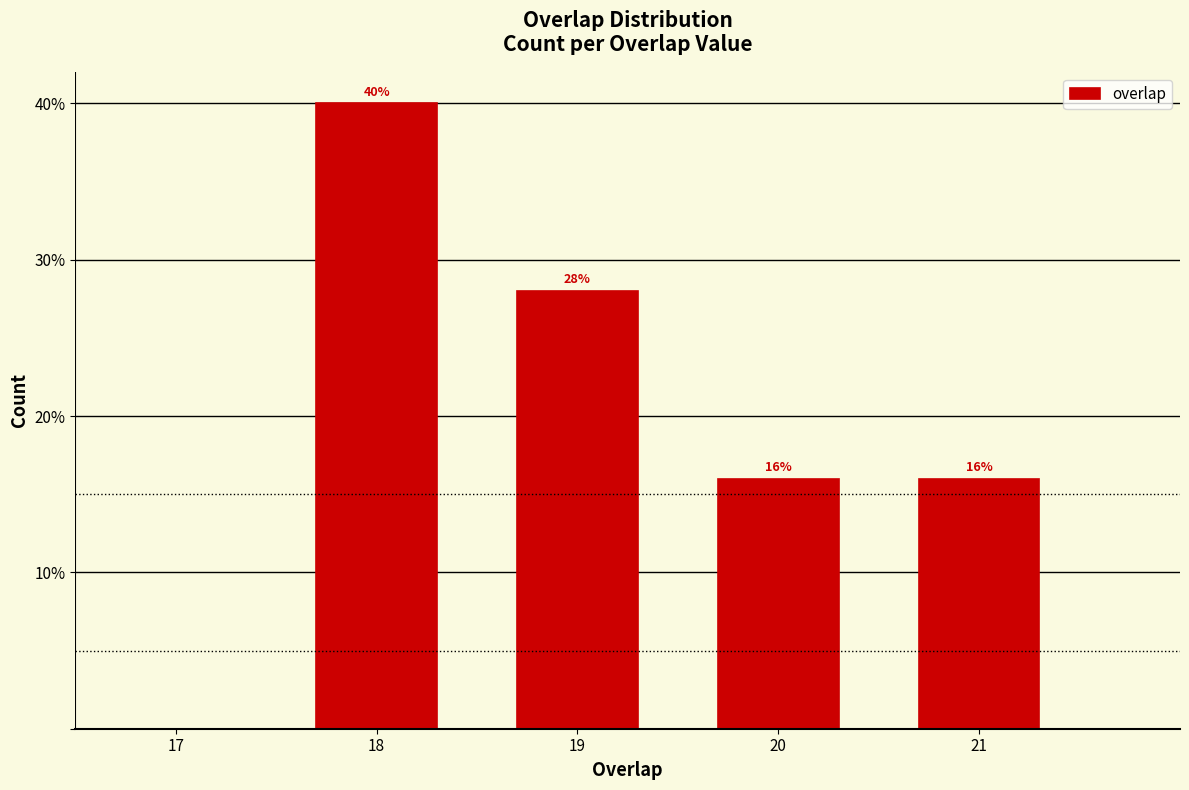

Reading left to right, transcribe all the data shown in this chart.

40.0	28.0	16.0	16.0